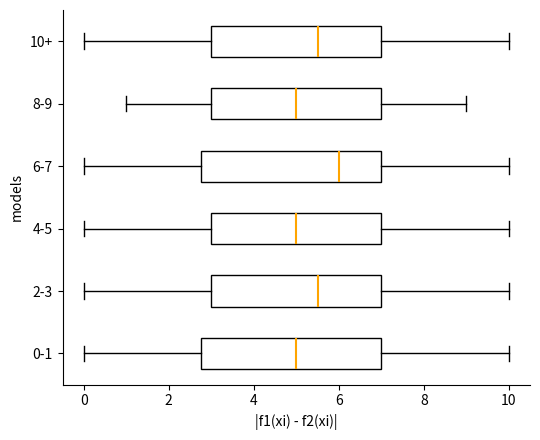

Which box has the furthest to the right median line?

6-7